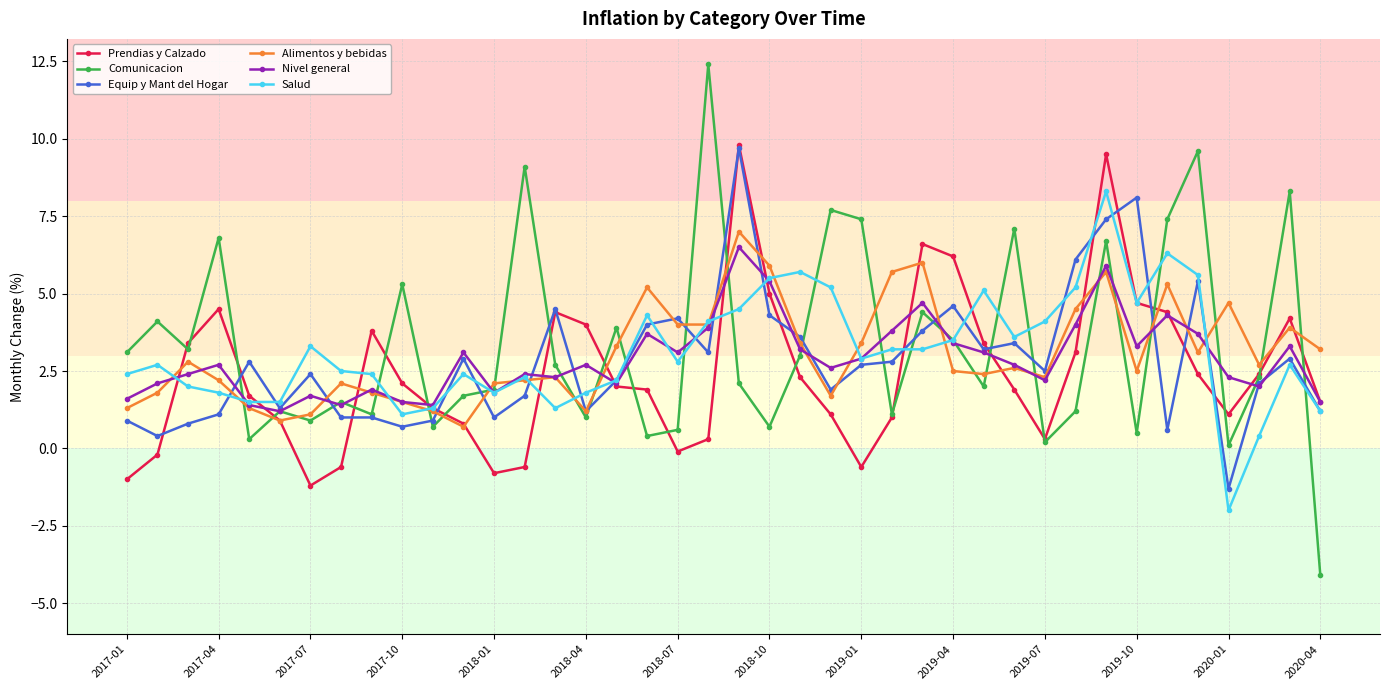

What is the value of the Comunicacion point at the 17th from the left?

3.9